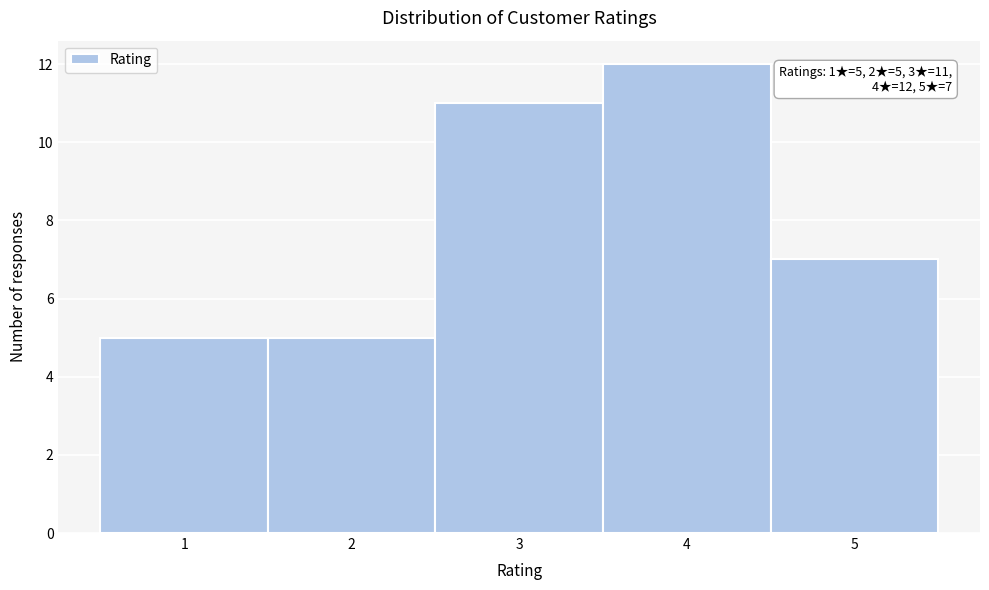

Over which range of the x-axis is the bar tallest?

3.5 to 4.5